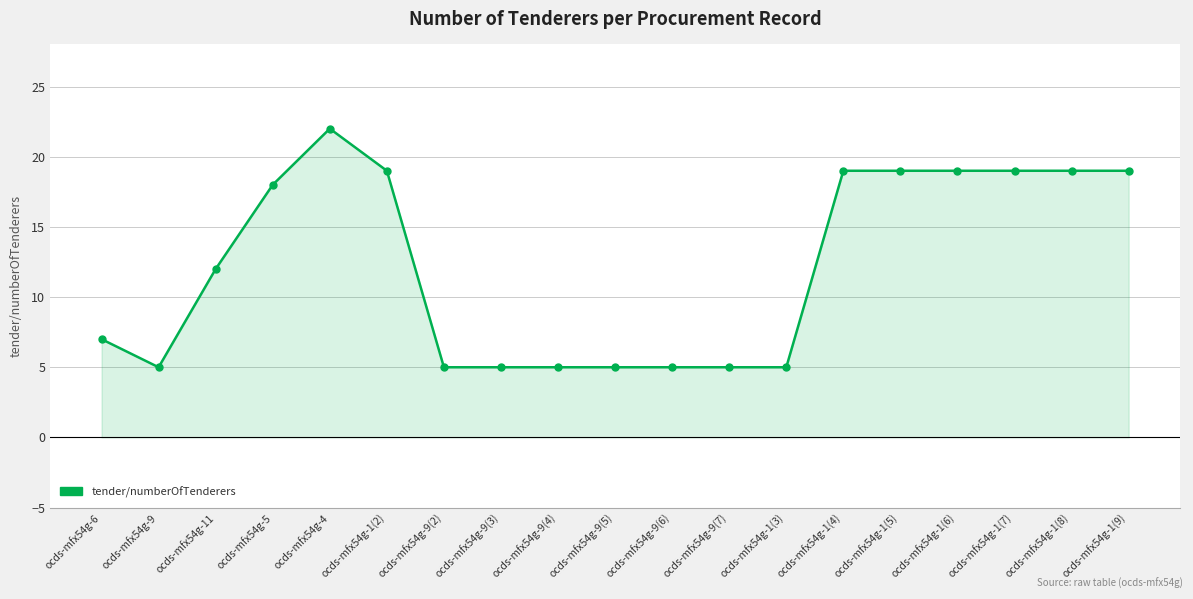

Reading right to left, extract all data points from this chart.

19	19	19	19	19	19	5	5	5	5	5	5	5	19	22	18	12	5	7